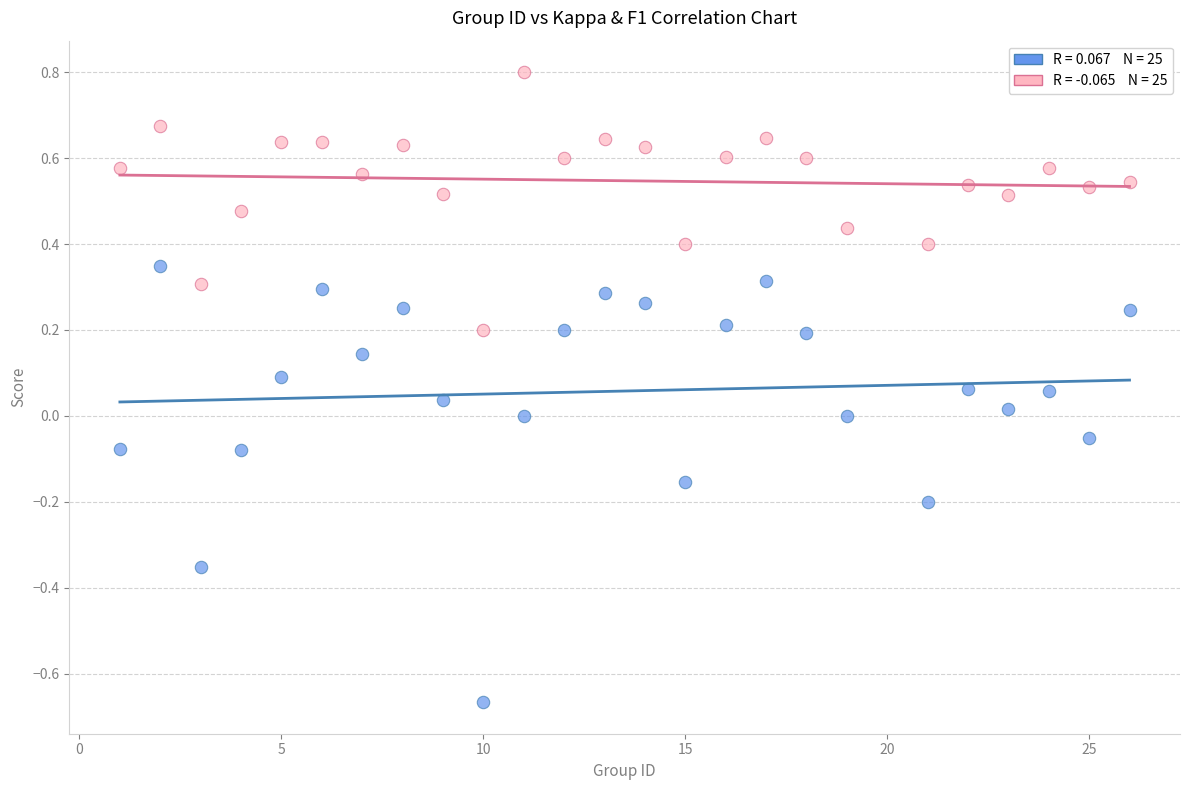

Across all data points, what is the range of X values (max minus min)?

25.0